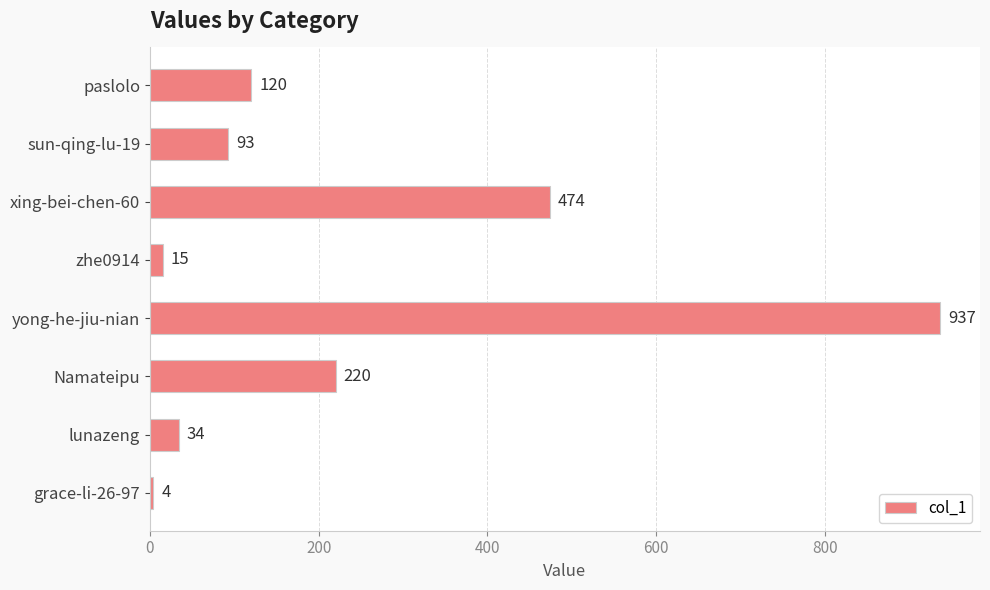

What is the greatest value displayed?

937